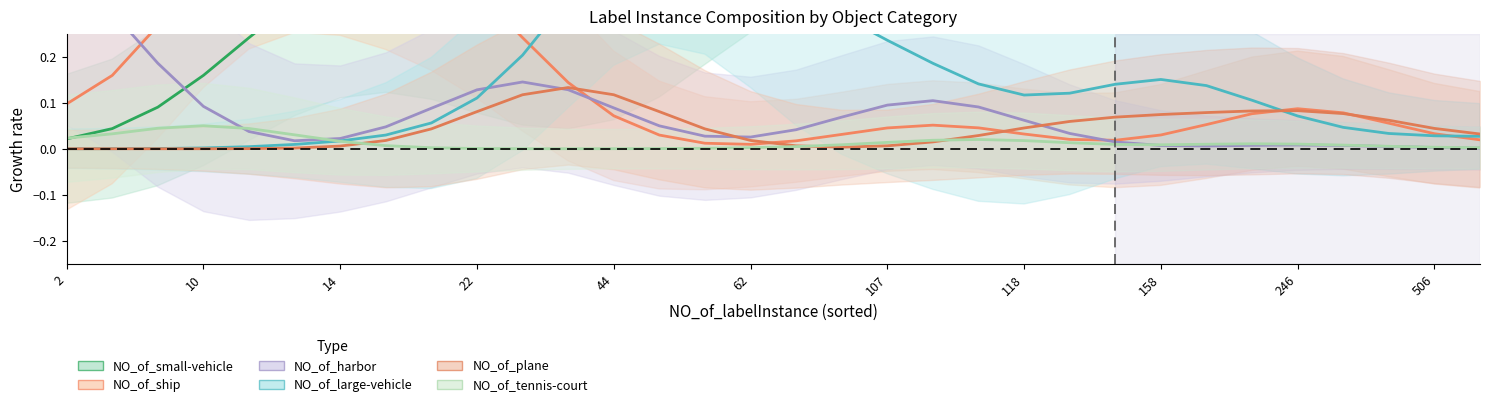

Which series has the largest total across all categories?

NO_of_small-vehicle